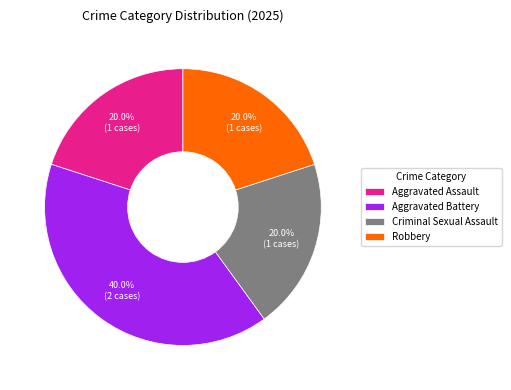

What percentage do Criminal Sexual Assault and Robbery together represent?

40.0%